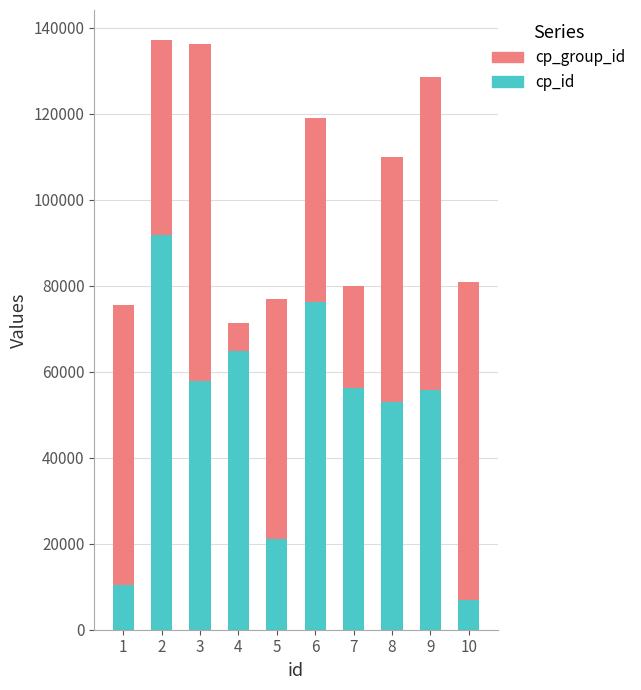

What is the difference between the maximum and minimum values in the cp_id series?

84820